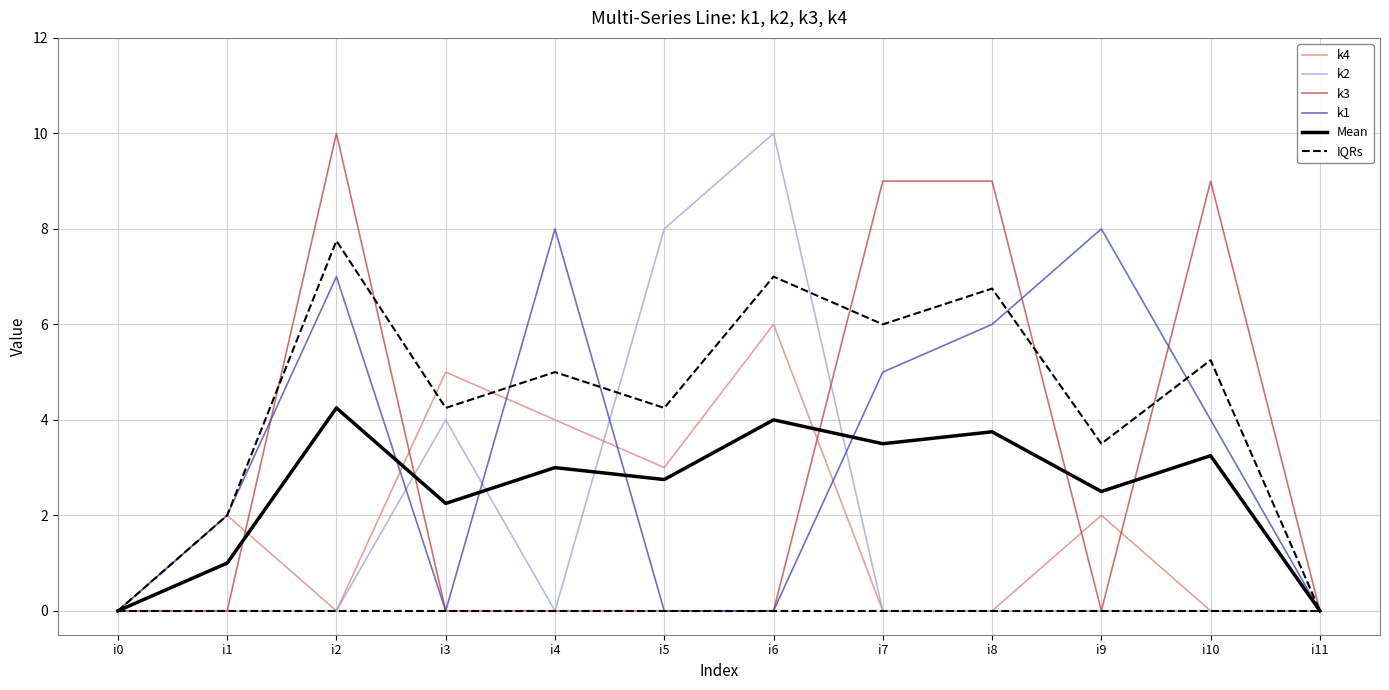

Count the number of categories in the chart.

12